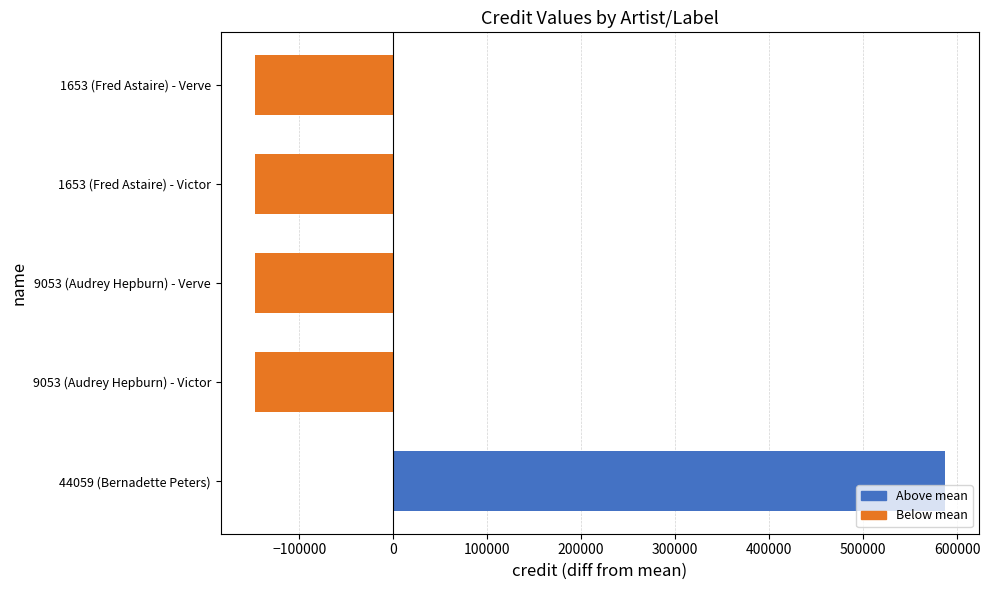

What is the label of the 5th bar from the right?

44059 (Bernadette Peters)